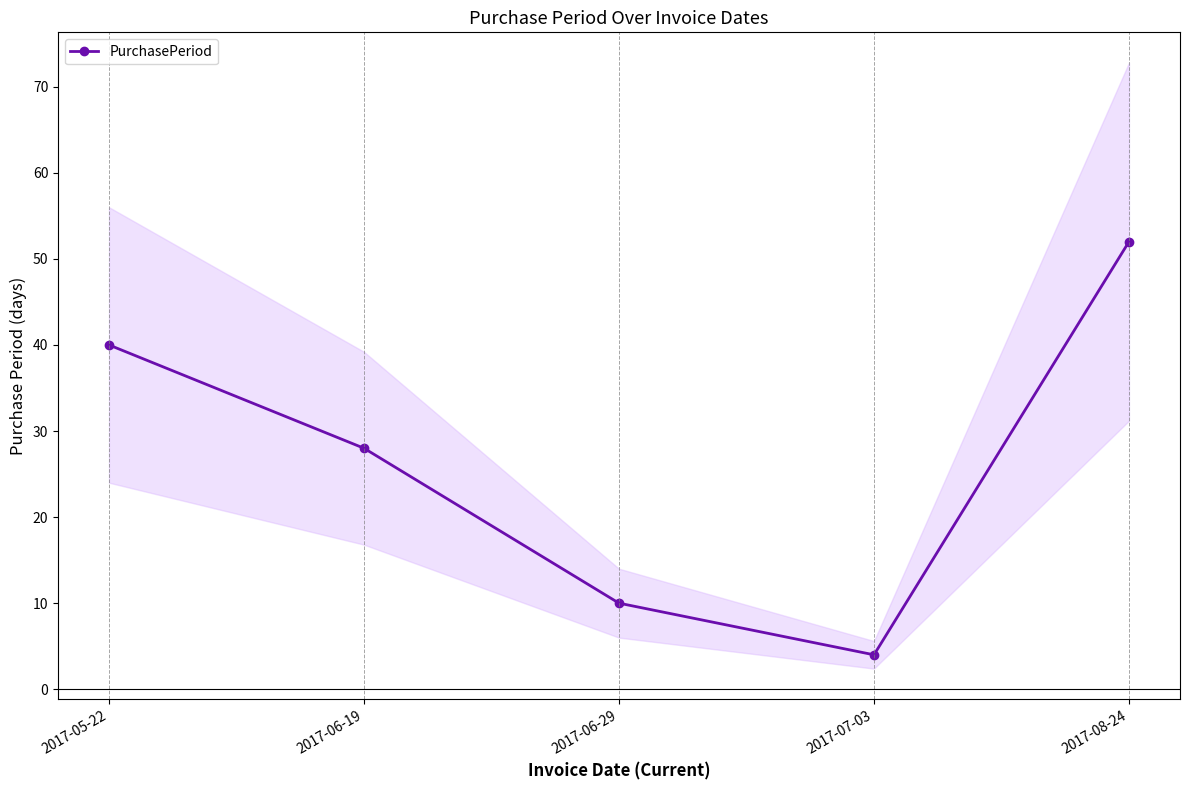

What is the maximum value shown in the chart?

52